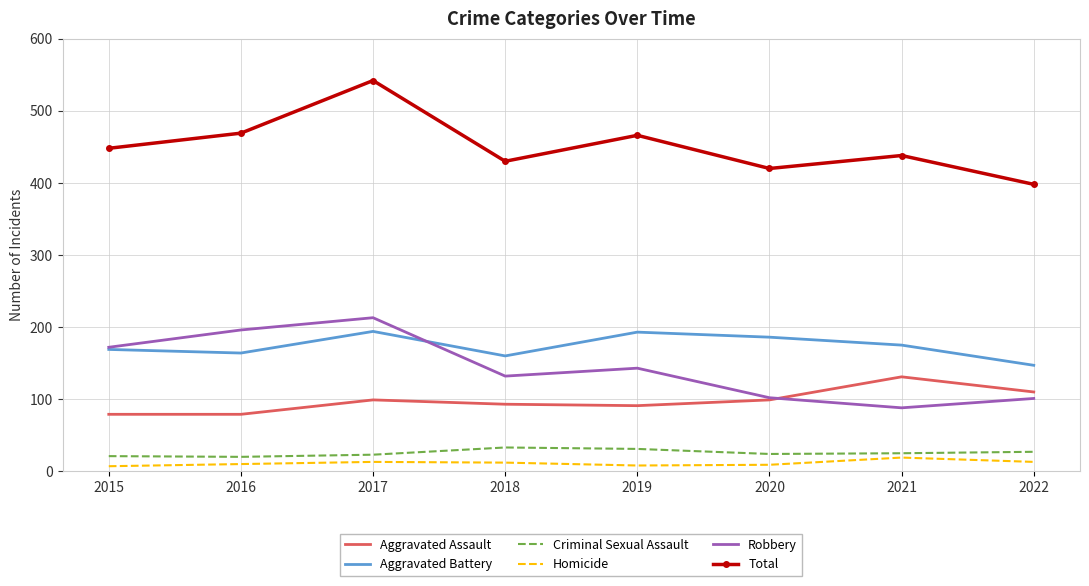

Is it true that Robbery equals 18 at 2021?

False